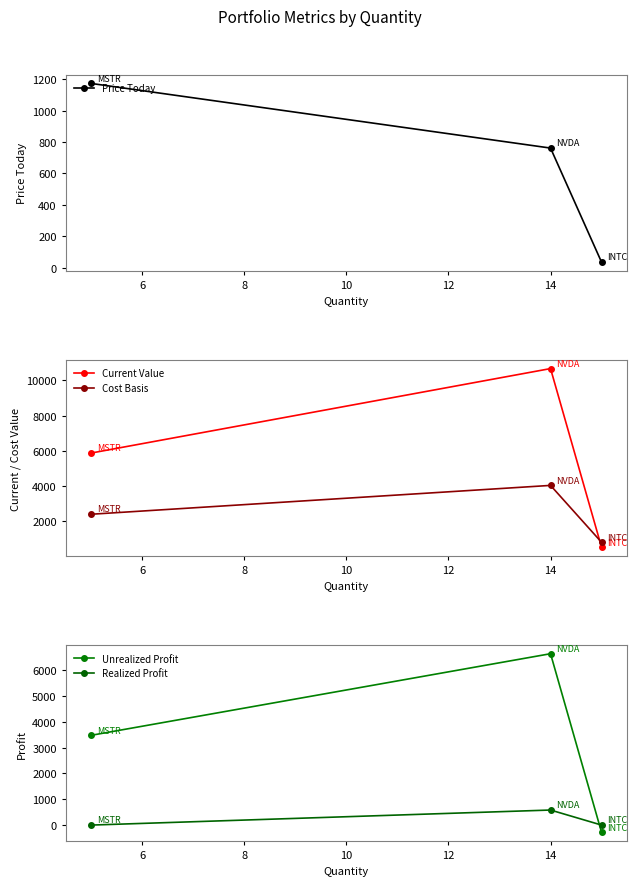

How many values in Unrealized Profit are above zero?

2